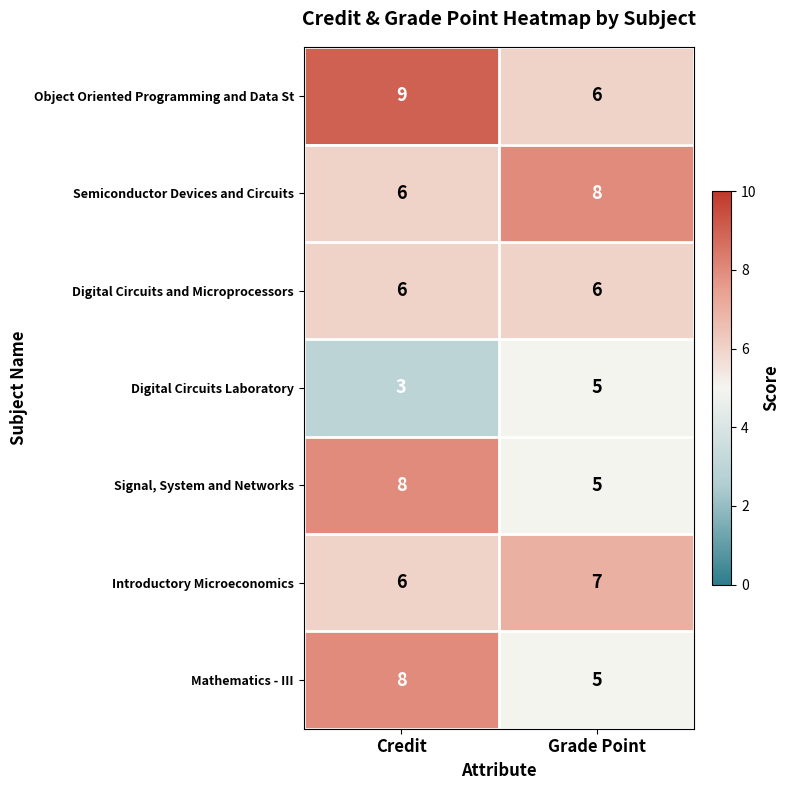

Is the value of Digital Circuits Laboratory at Grade Point greater than the value of Mathematics - III at Credit?

No